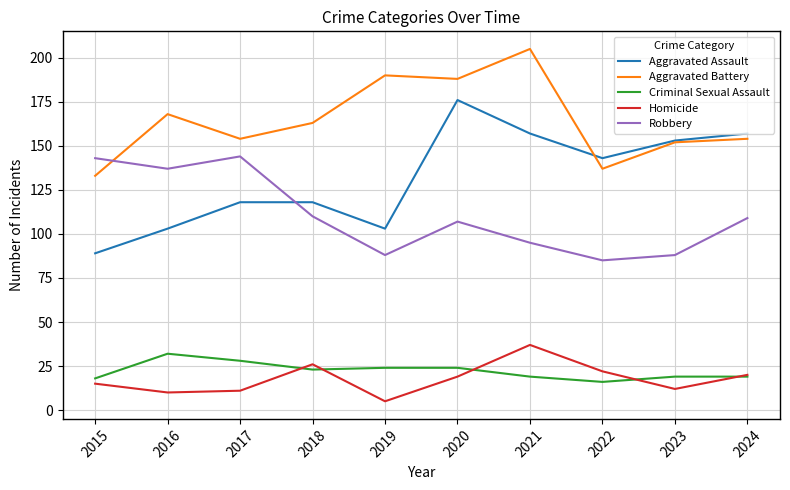

At how many categories does at least one series exceed 108?

10